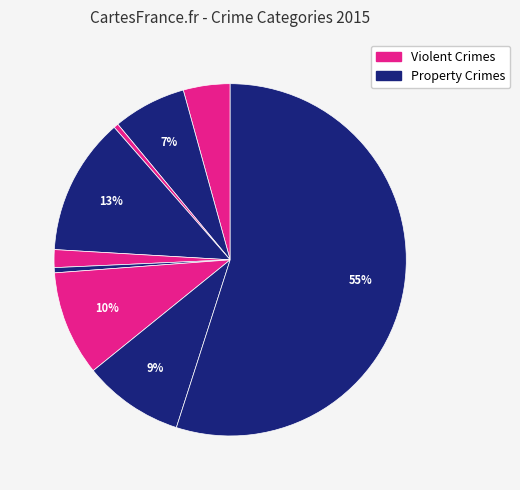

Count the number of slices in the pie.

9